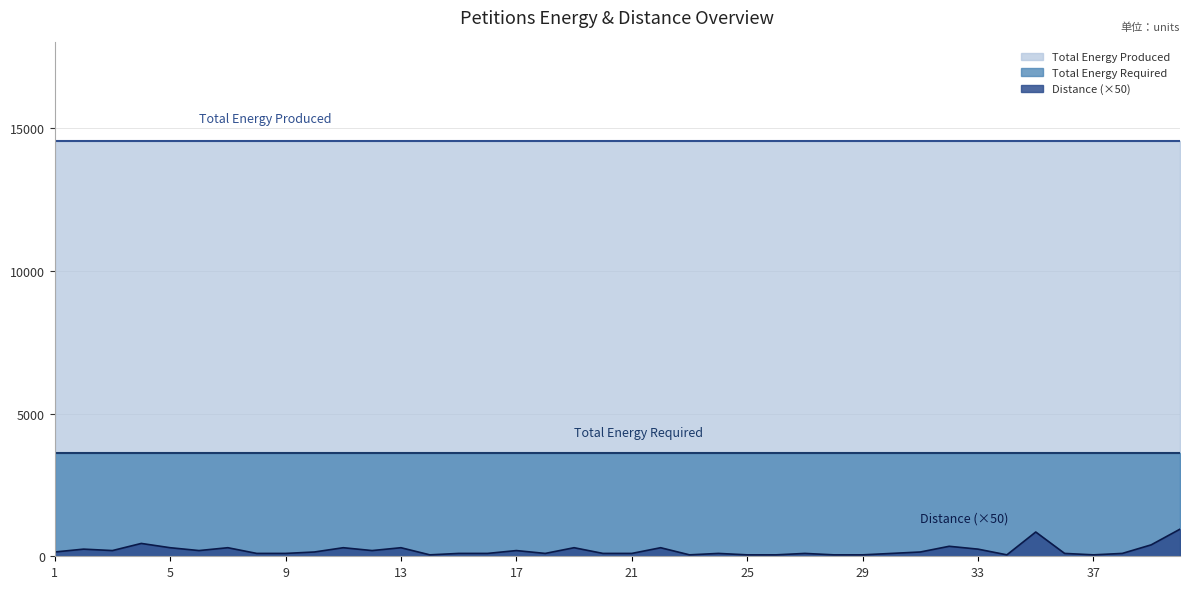

Reading left to right, transcribe all the data shown in this chart.

Distance: 1=3	2=5	3=4	4=9	5=6	6=4	7=6	8=2	9=2	10=3	11=6	12=4	13=6	14=1	15=2	16=2	17=4	18=2	19=6	20=2	21=2	22=6	23=1	24=2	25=1	26=1	27=2	28=1	29=1	30=2	31=3	32=7	33=5	34=1	35=17	36=2	37=1	38=2	39=8	40=19
Total Energy Produced: 1=14540	2=14540	3=14540	4=14540	5=14540	6=14540	7=14540	8=14540	9=14540	10=14540	11=14540	12=14540	13=14540	14=14540	15=14540	16=14540	17=14540	18=14540	19=14540	20=14540	21=14540	22=14540	23=14540	24=14540	25=14540	26=14540	27=14540	28=14540	29=14540	30=14540	31=14540	32=14540	33=14540	34=14540	35=14540	36=14540	37=14540	38=14540	39=14540	40=14540
Total Energy Required: 1=3635	2=3635	3=3635	4=3635	5=3635	6=3635	7=3635	8=3635	9=3635	10=3635	11=3635	12=3635	13=3635	14=3635	15=3635	16=3635	17=3635	18=3635	19=3635	20=3635	21=3635	22=3635	23=3635	24=3635	25=3635	26=3635	27=3635	28=3635	29=3635	30=3635	31=3635	32=3635	33=3635	34=3635	35=3635	36=3635	37=3635	38=3635	39=3635	40=3635